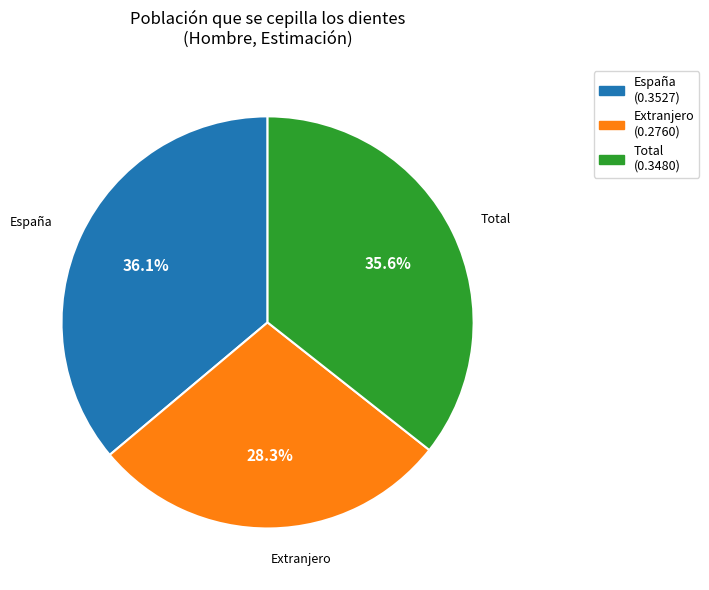

To the nearest percent, what is the average slice percentage?

33%